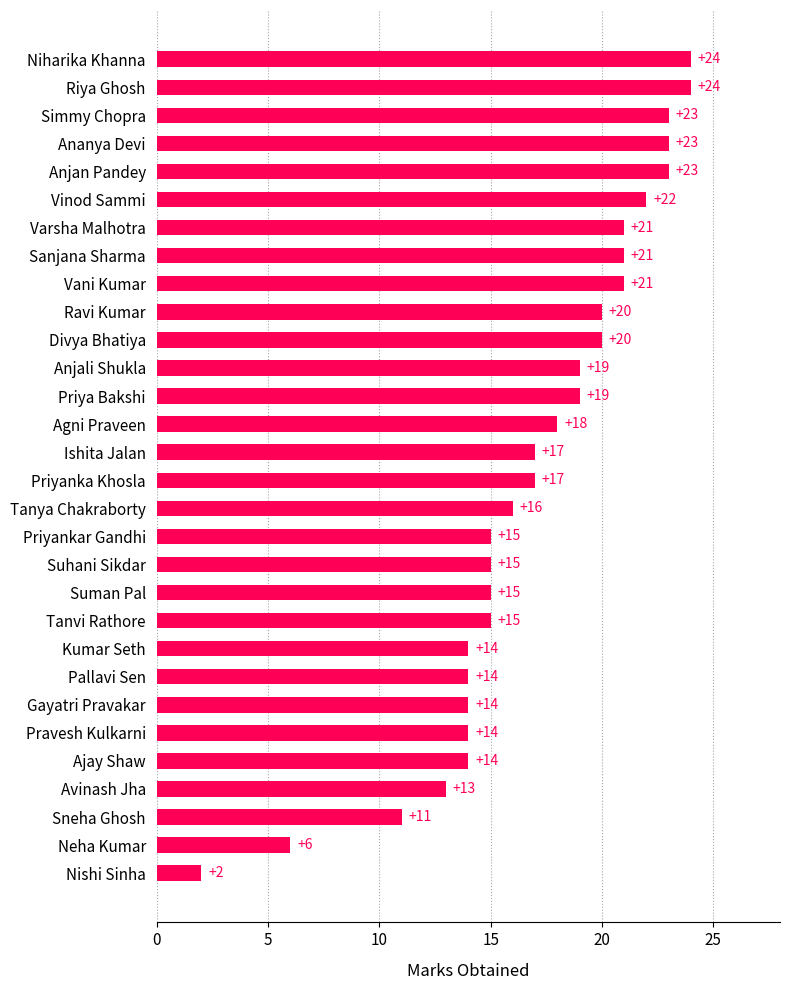

What is the sum of all values?

510